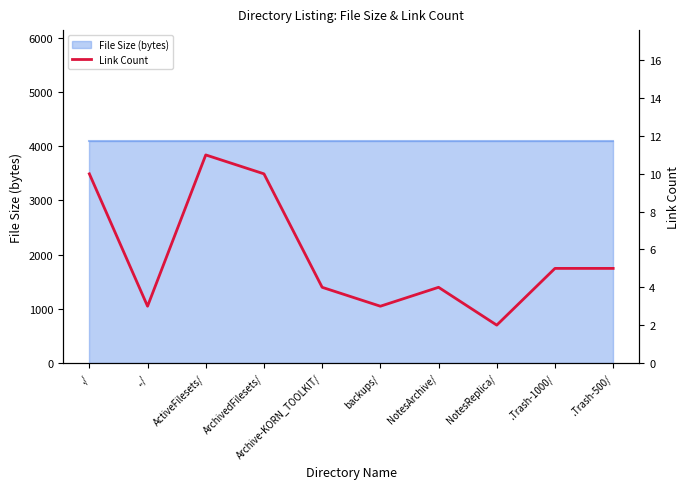

What is the minimum value shown in the chart?

2